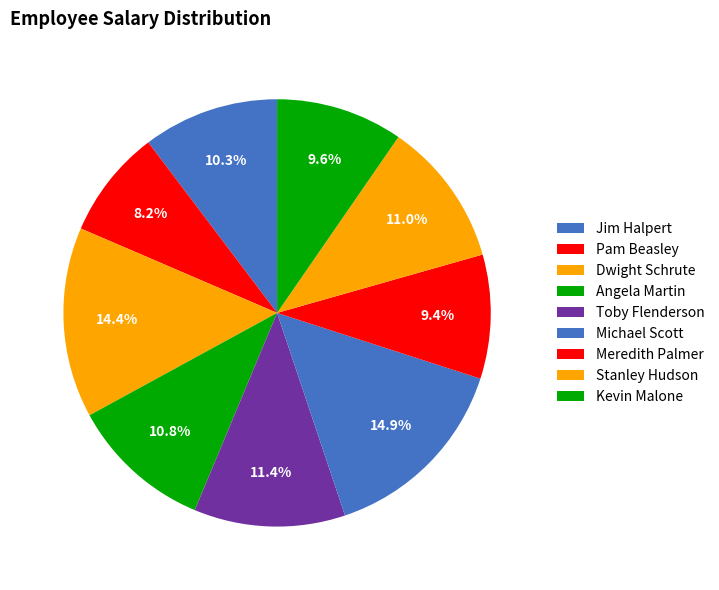

Combined, do Toby Flenderson and Pam Beasley account for over 50%?

No